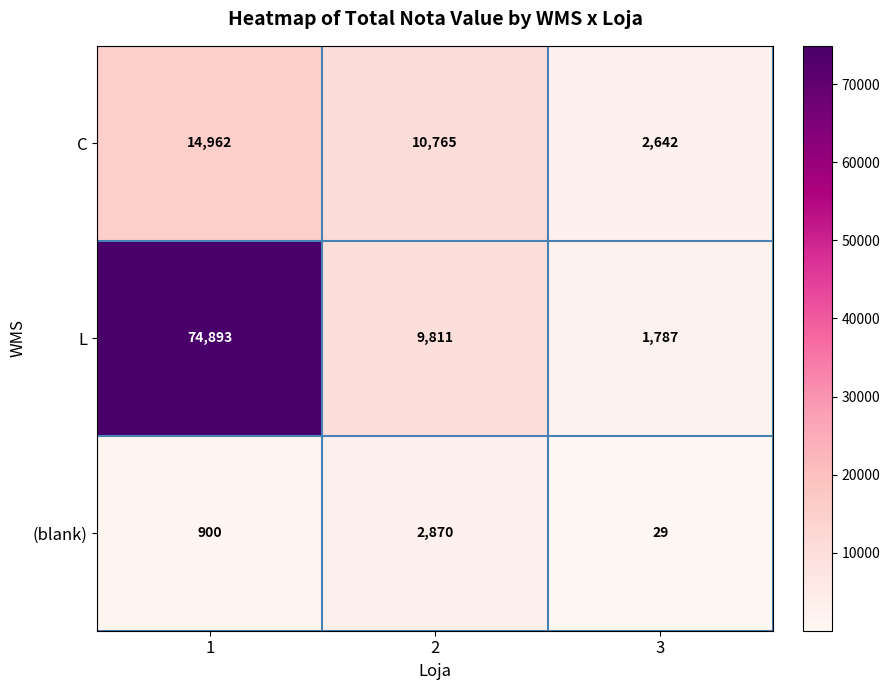

What is the minimum value shown in the chart?

29